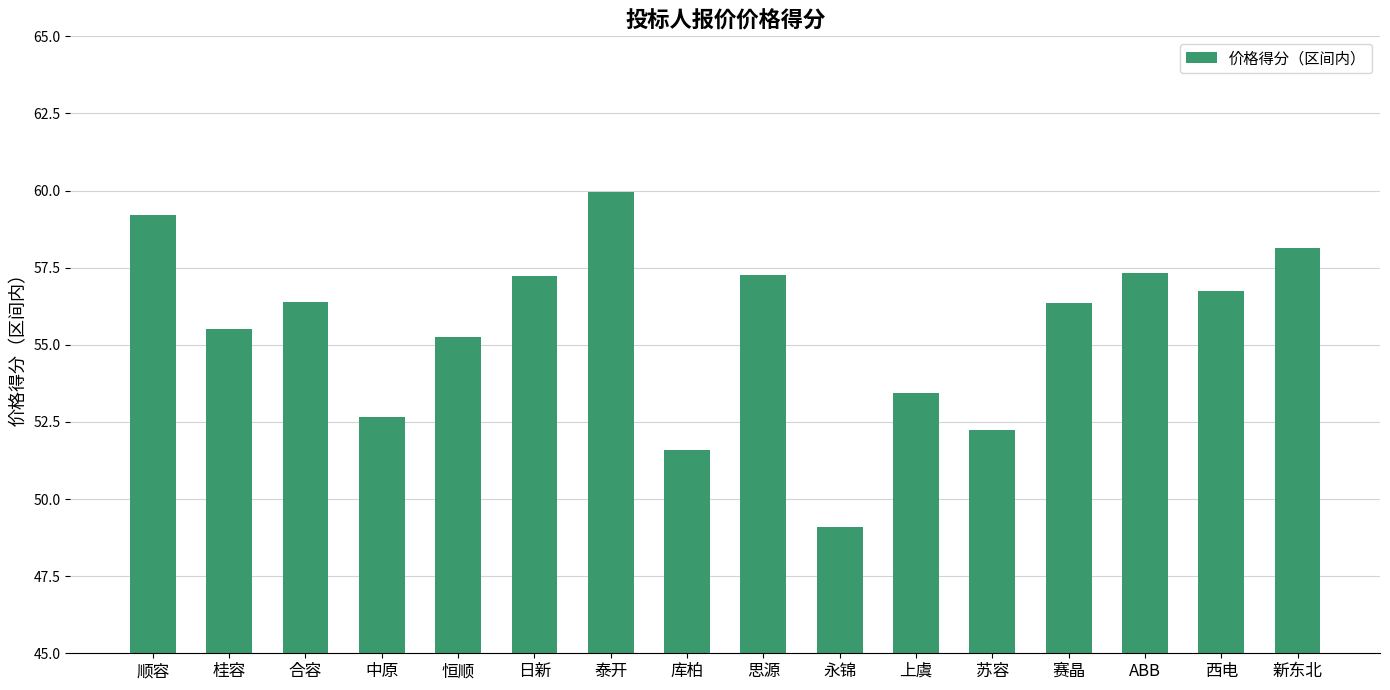

What is the average value?

55.5